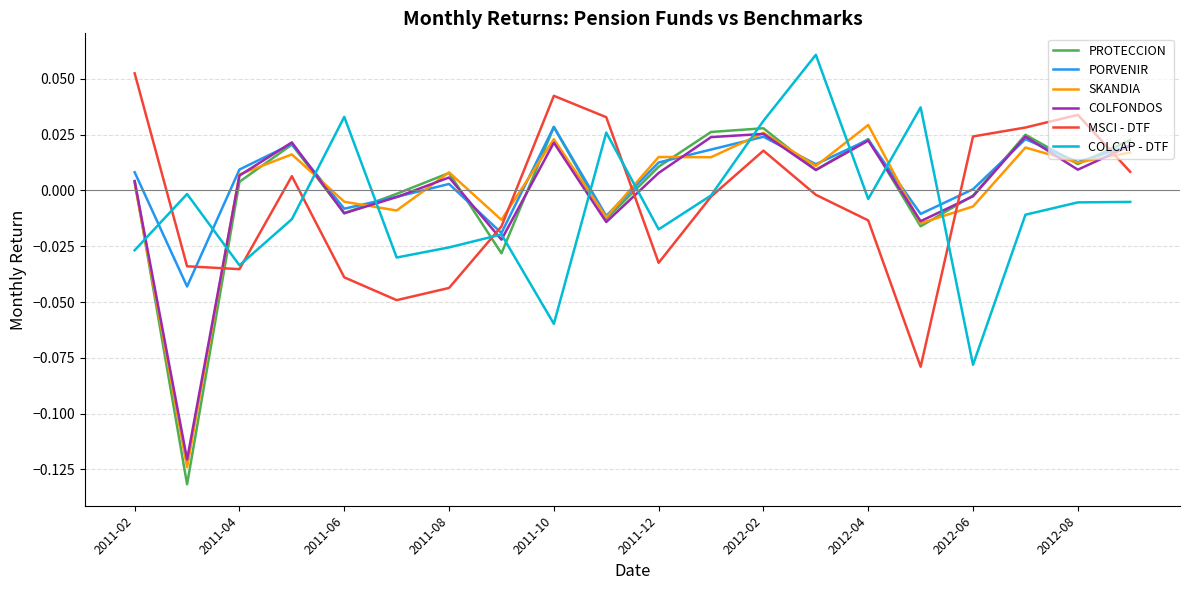

Is this an area chart (filled region under the line)?

No